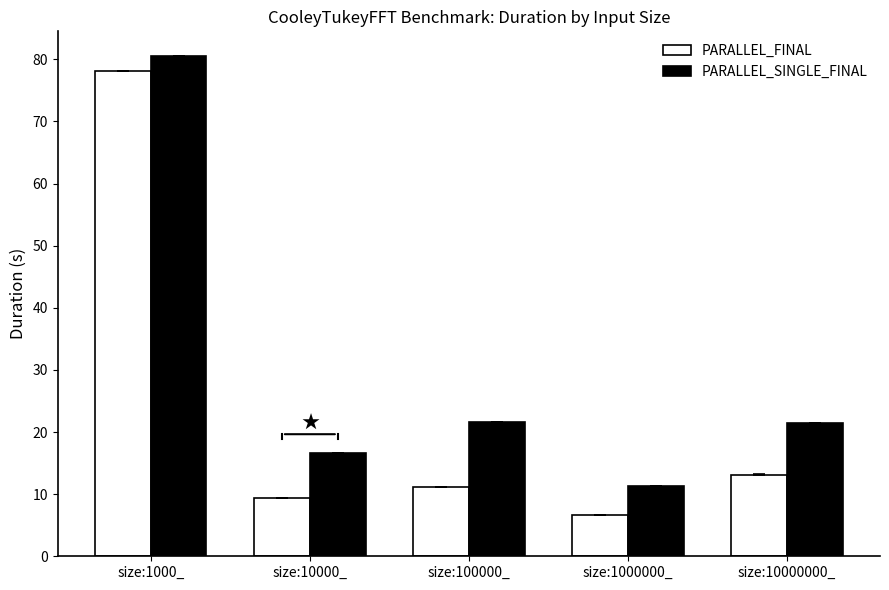

The value of PARALLEL_SINGLE_FINAL at size:100000_ is 21.6. True or false?

True